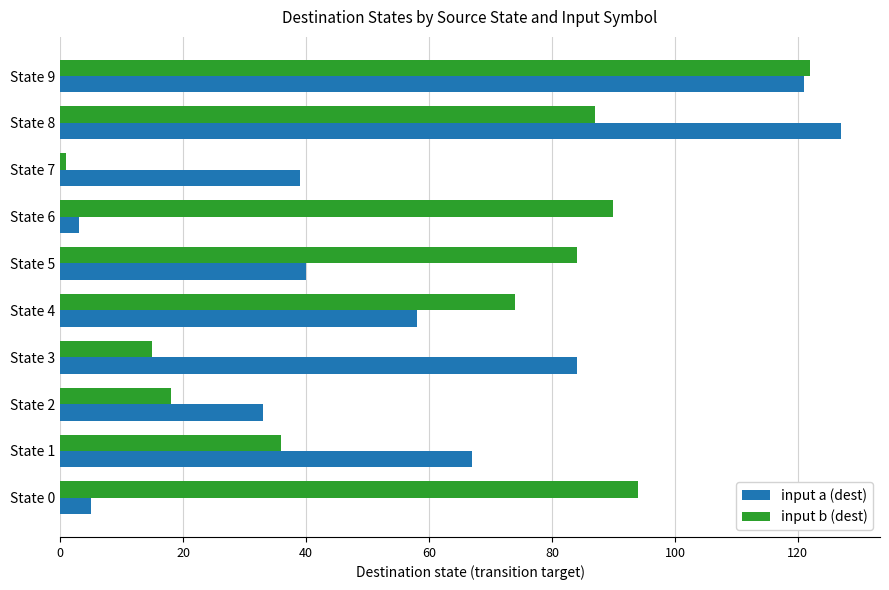

Which series has the widest spread of values?

input a (dest)